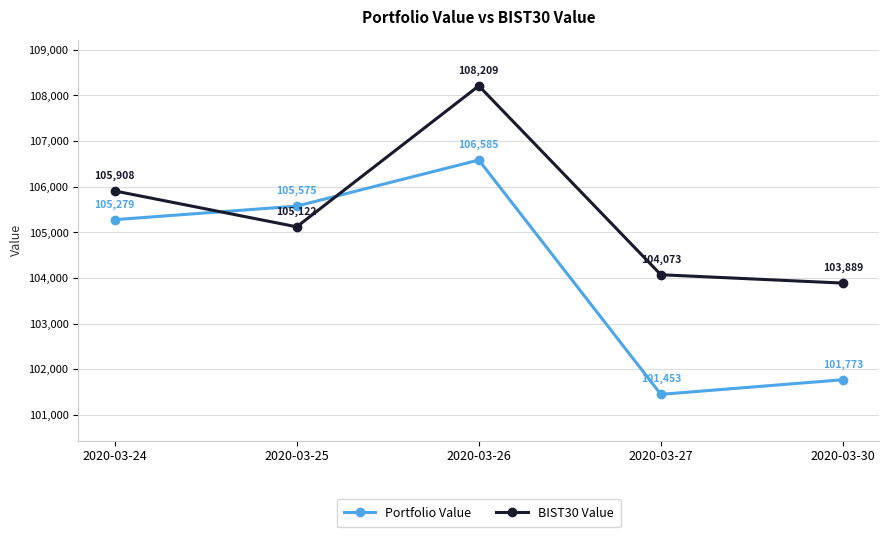

At which category does the chart reach its minimum across all series?

2020-03-27